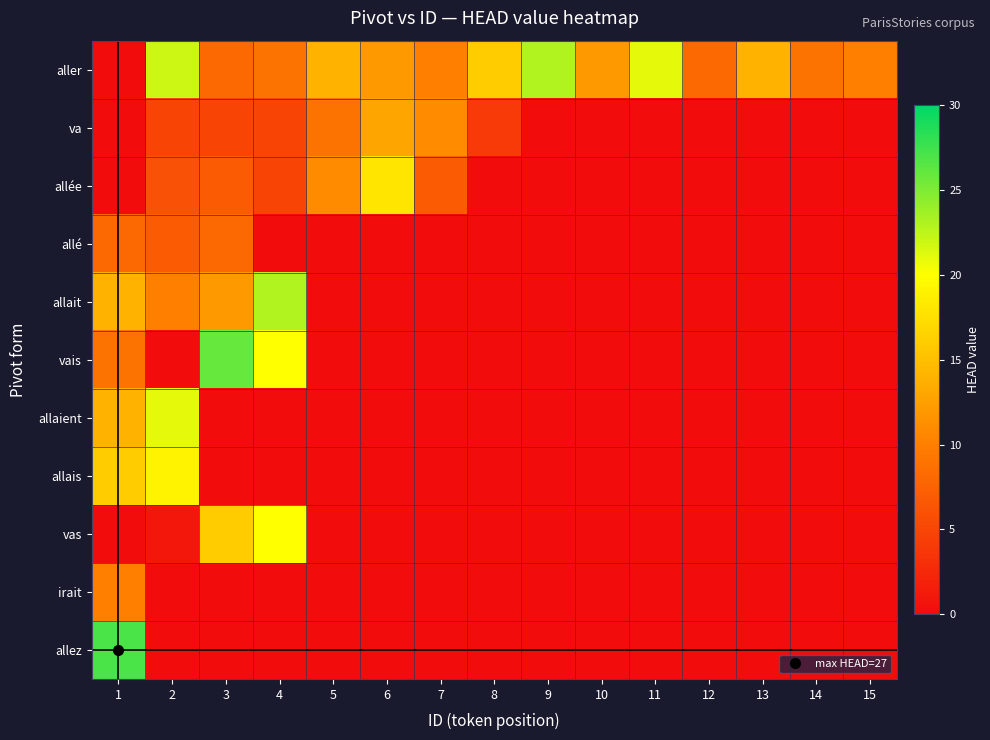

At how many categories does at least one series exceed 20?

6